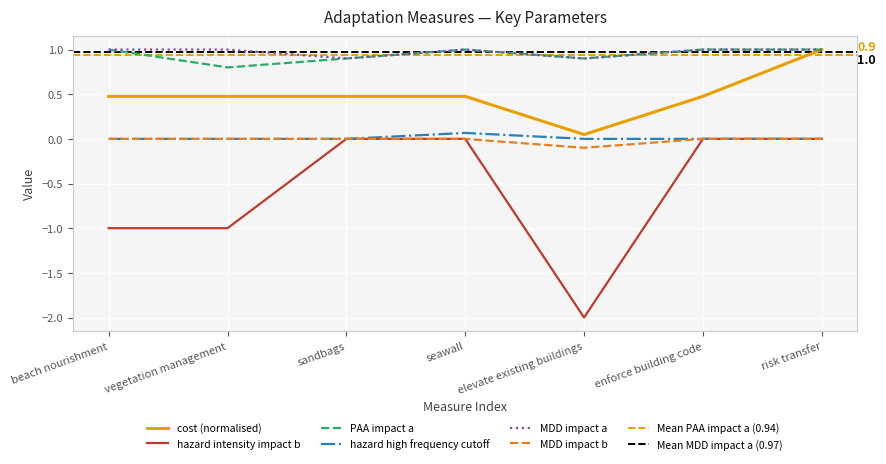

Where is the first local minimum for cost?

elevate existing buildings